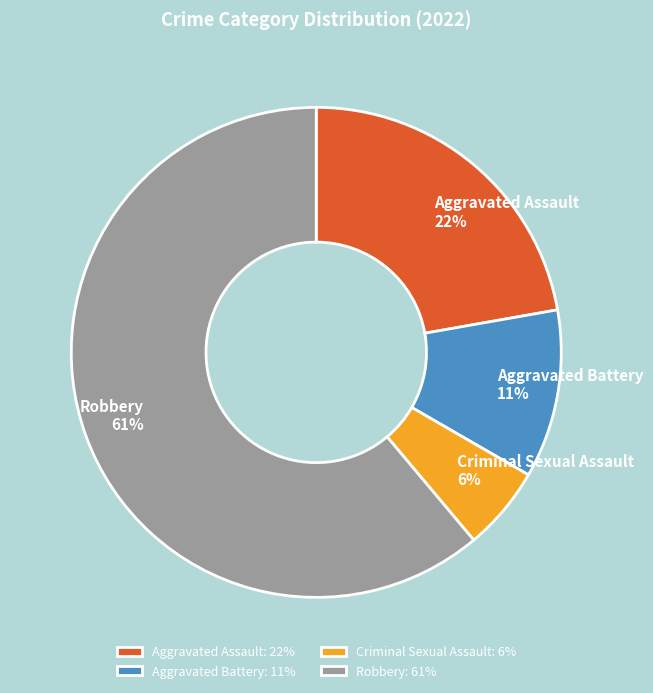

How many slices are in this pie chart?

4